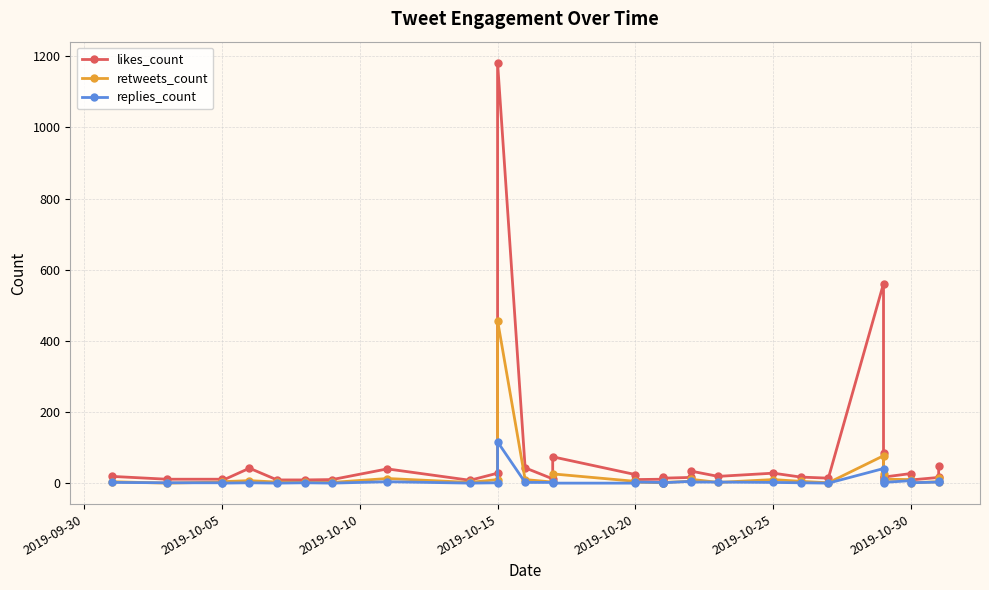

Does the chart display data point markers on the line(s)?

Yes